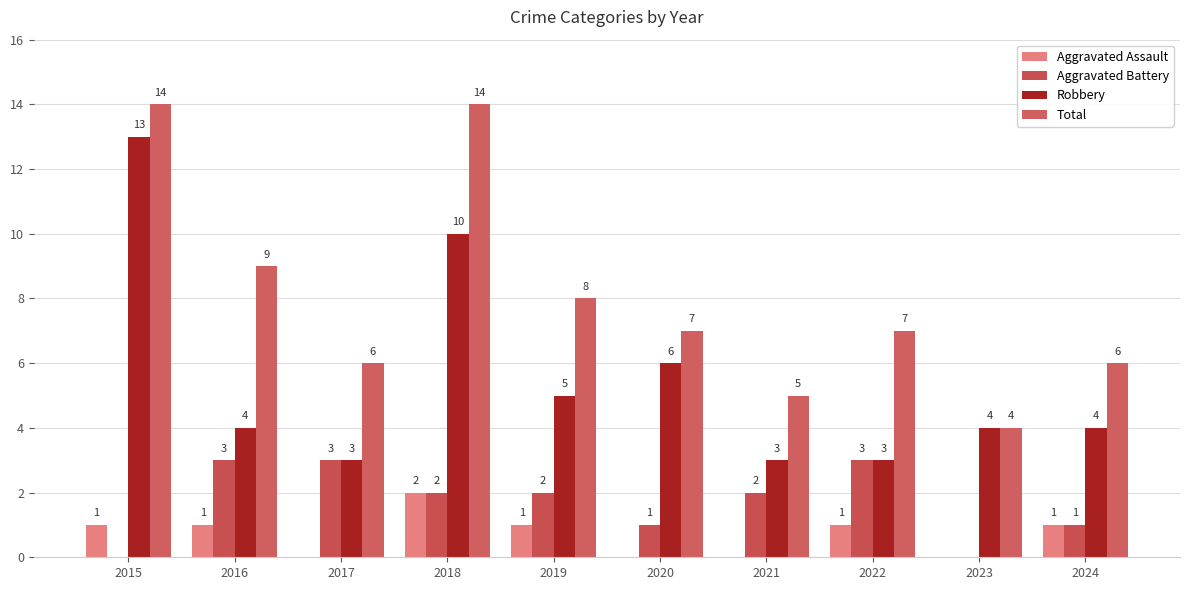

List the series in order of their peak value, lowest first.

Aggravated Assault, Aggravated Battery, Robbery, Total